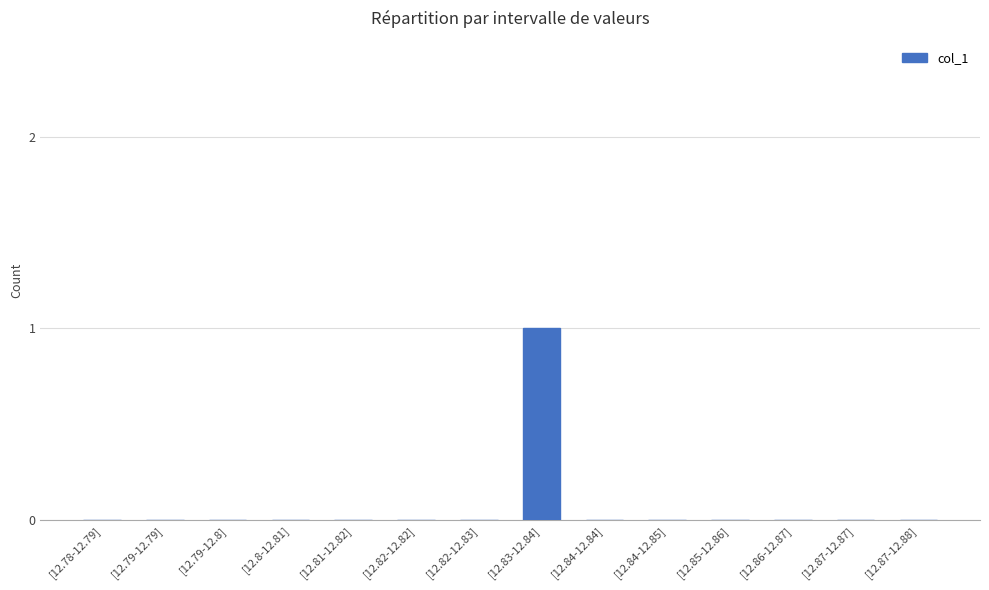

Reading left to right, transcribe all the data shown in this chart.

0	0	0	0	0	0	0	1	0	0	0	0	0	0